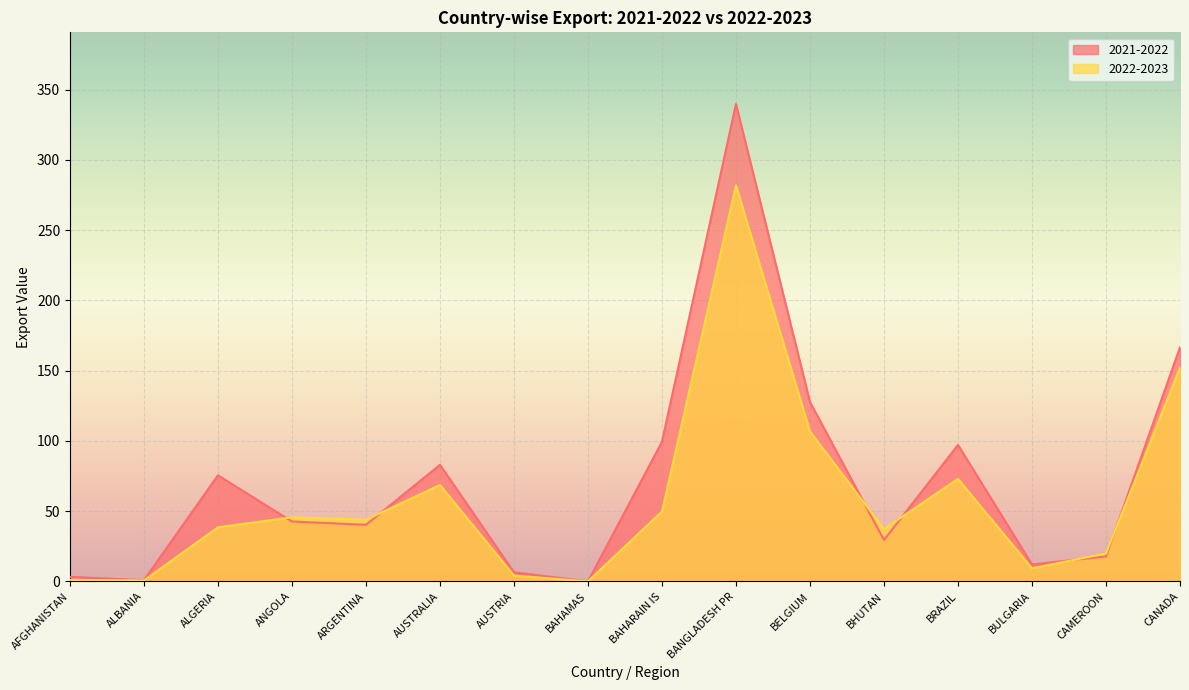

True or false: 2022-2023 has a value of 229.8 at CANADA.

False